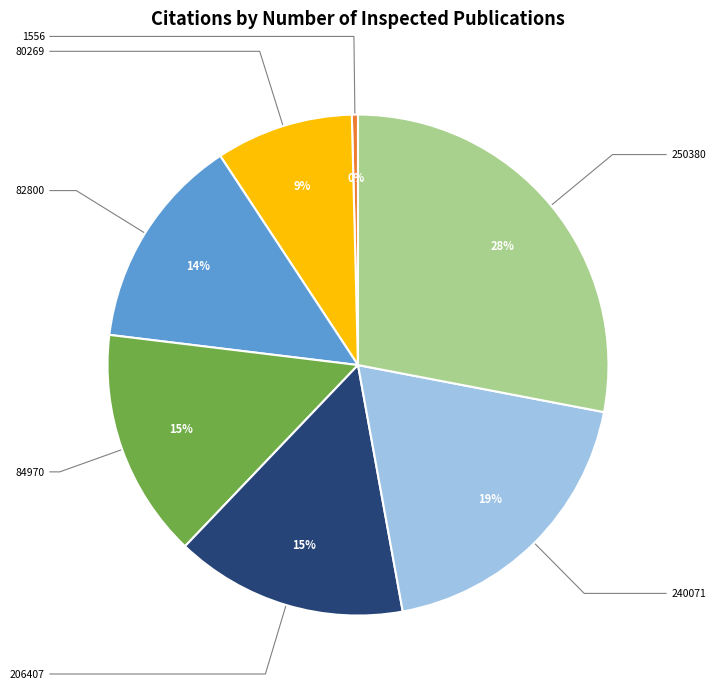

True or false: 80269 accounts for 16% of the total.

False